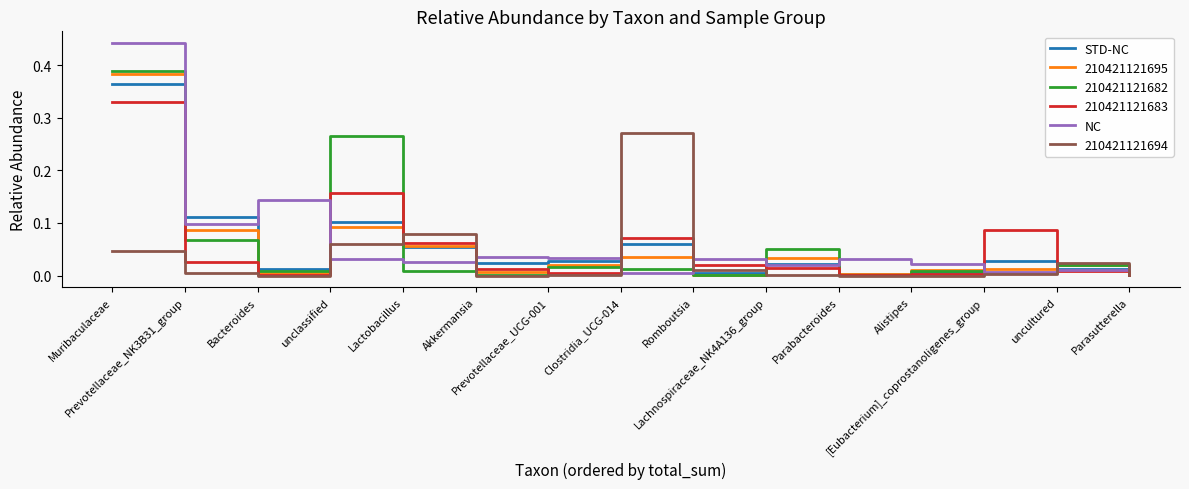

Which series has the largest range (max minus min)?

NC